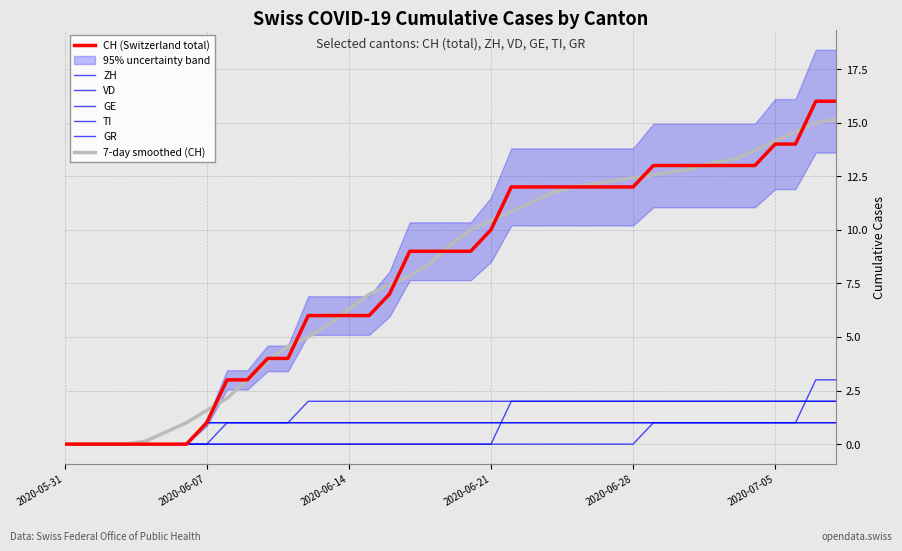

How many data points does each series have?

39